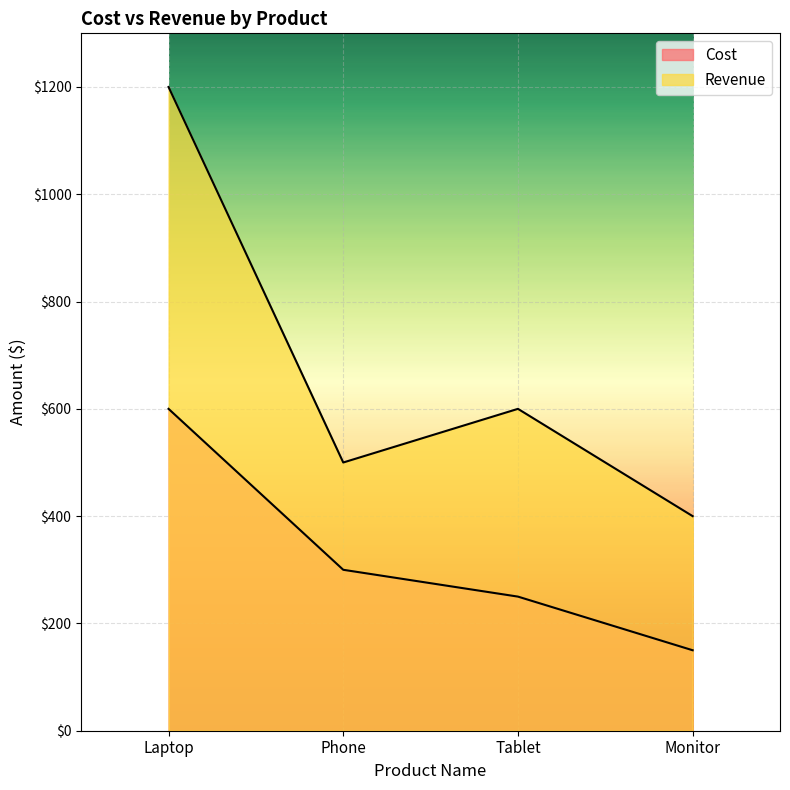

Which series has the largest total across all categories?

Revenue